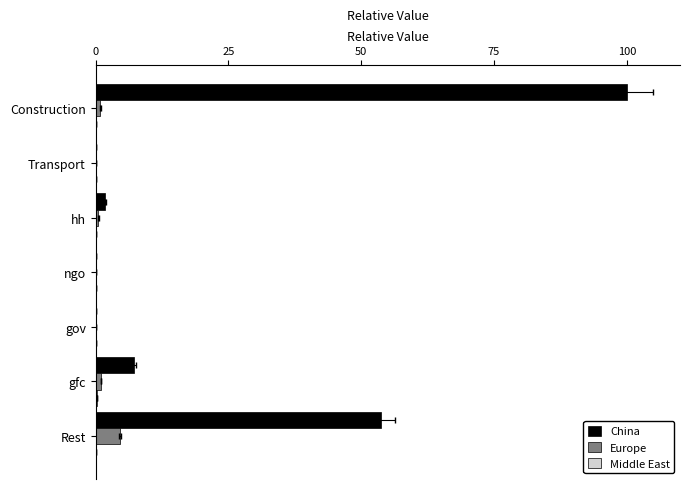

Reading right to left, what are all the values shown in this chart?

China: 53.7	7.2	0.0	0.0	1.9	0.1	100.0
Europe: 4.5	1.0	0.0	0.0	0.5	0.0	0.9
Middle East: 0.1	0.2	0.0	0.0	0.1	0.0	0.1